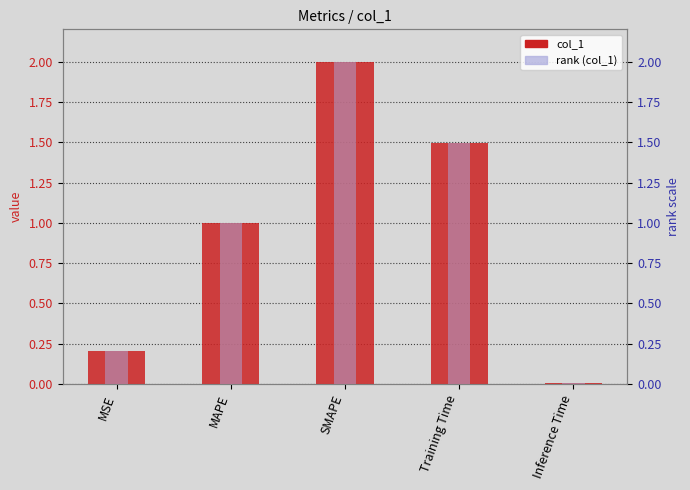

How many bars are there in each group?

2